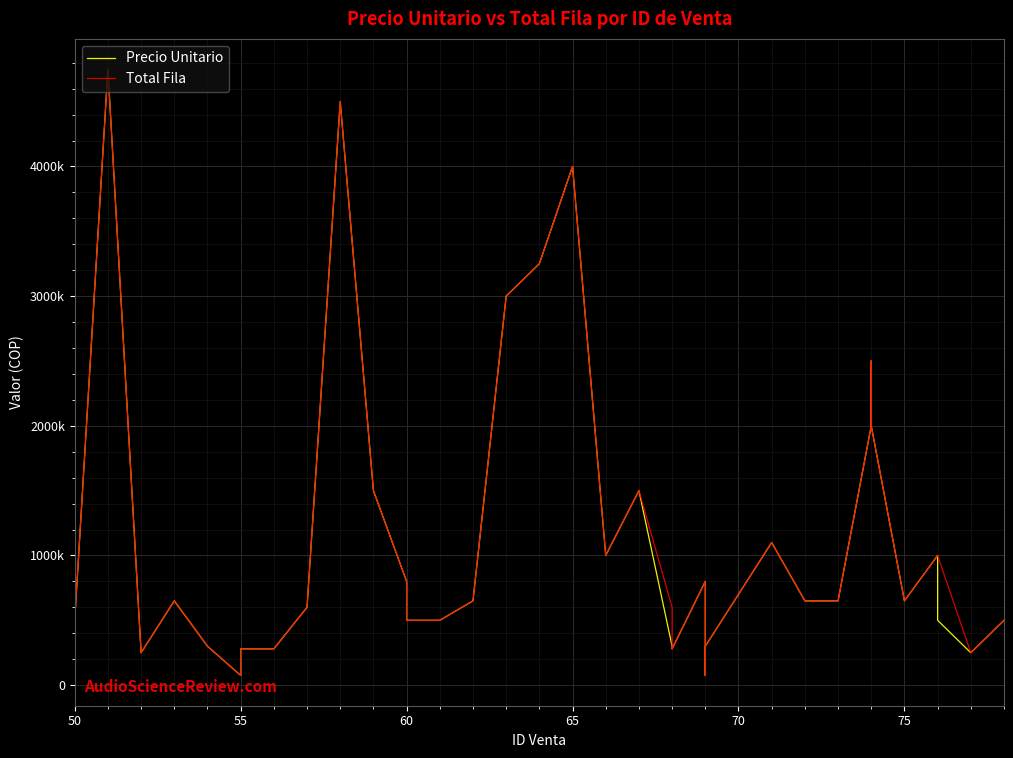

True or false: Total Fila and Precio Unitario cross at least once.

False